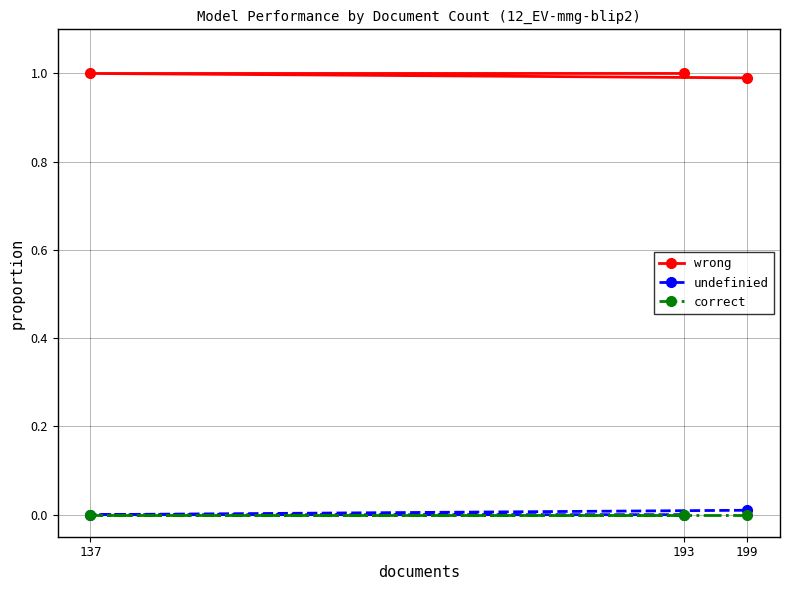

What is the spread (max minus min) of values at 137?

1.0